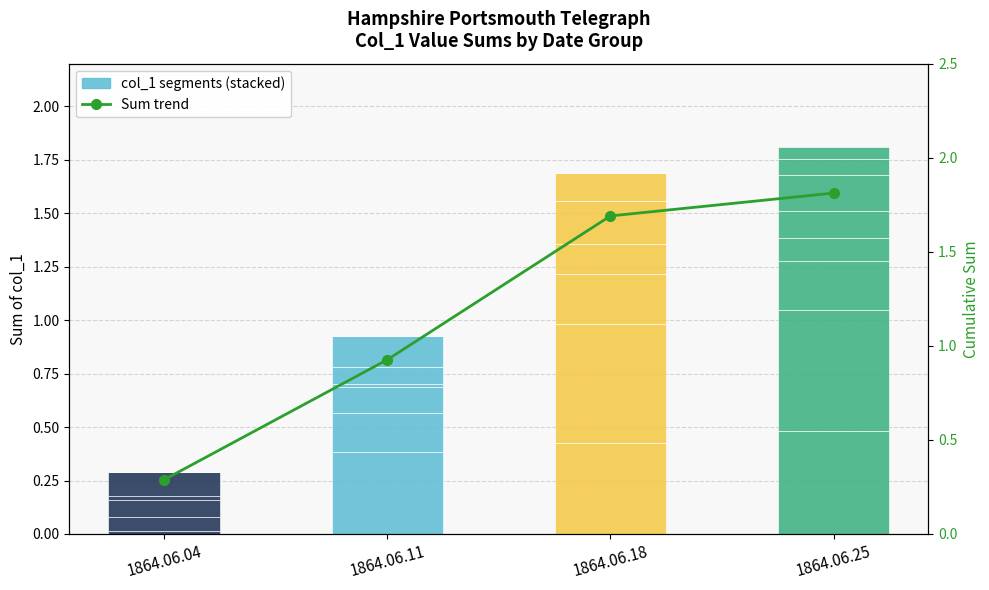

List the series in order of their peak value, highest first.

Sum trend, col_1 values